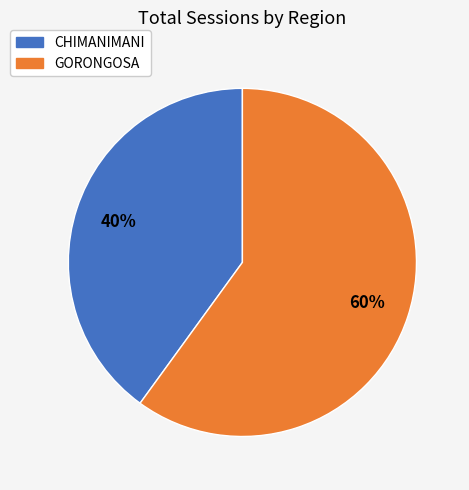

What percentage is the GORONGOSA slice, to the nearest percent?

60%